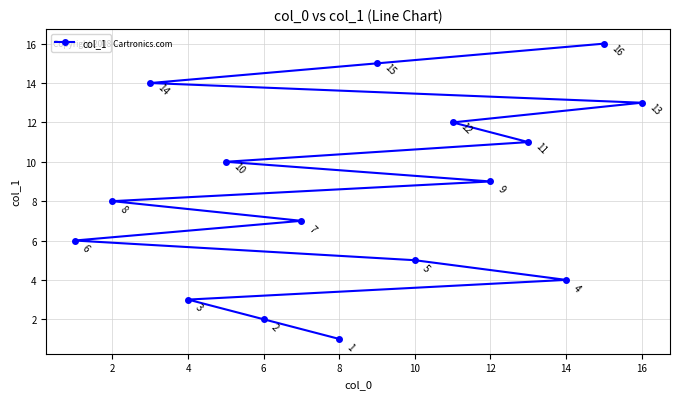

True or false: the data has more than 1 interior local peaks.

False